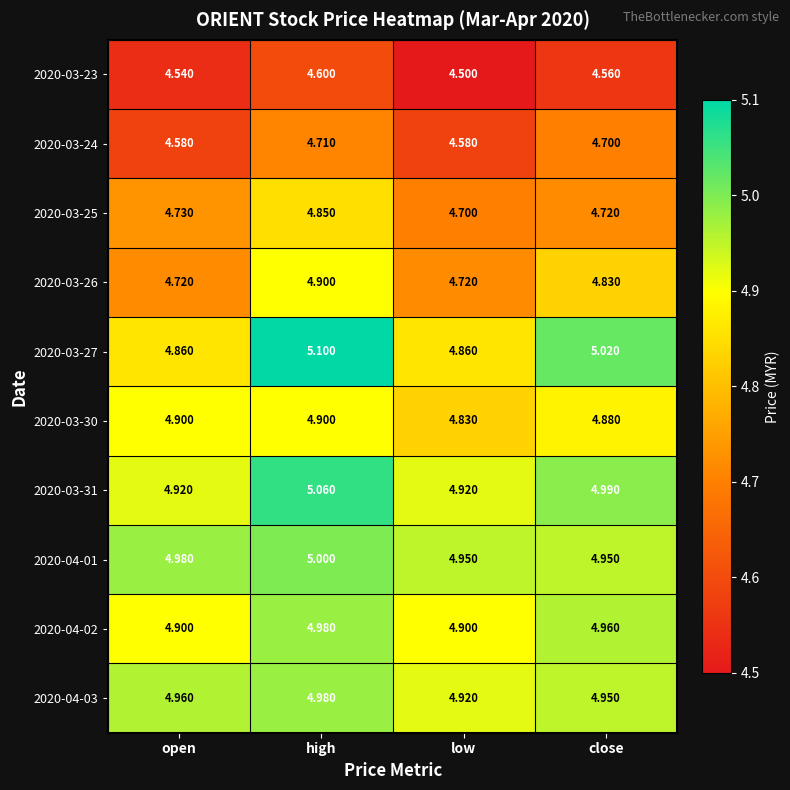

Which series has the largest total across all categories?

2020-03-31